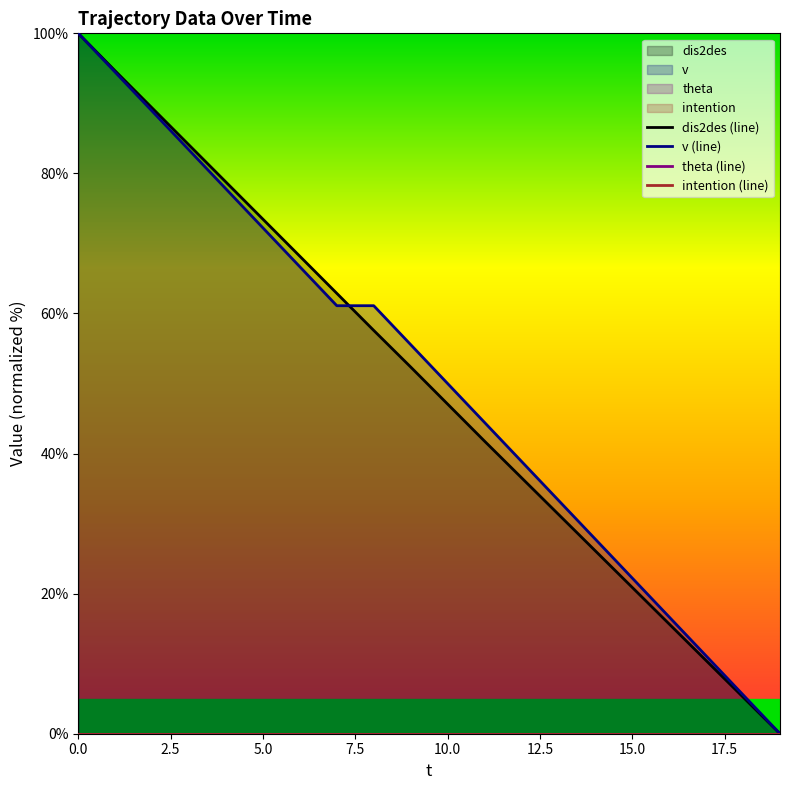

True or false: dis2des (line) and intention (line) cross at least once.

False